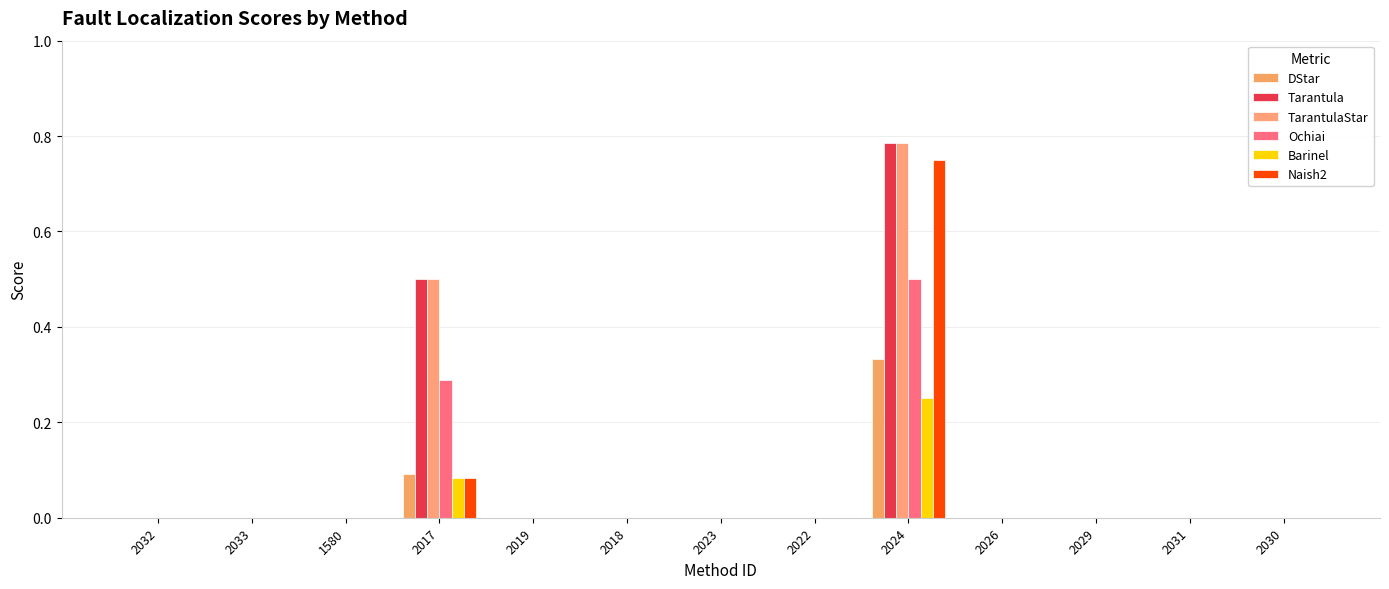

How many groups of bars are there?

13